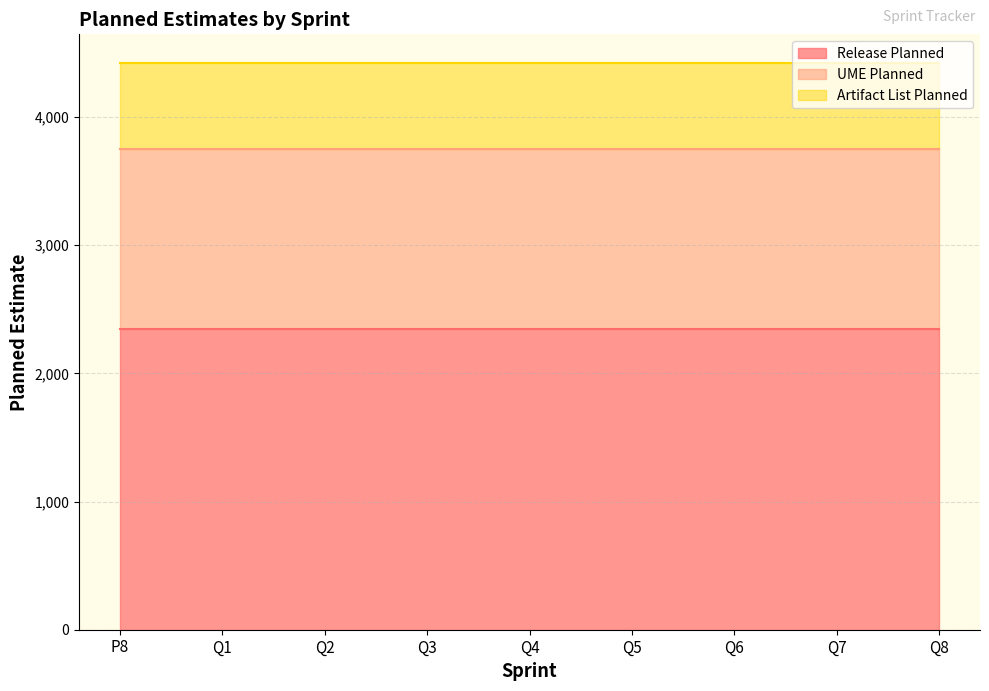

What is the lowest value of the Artifact List Planned series?

675